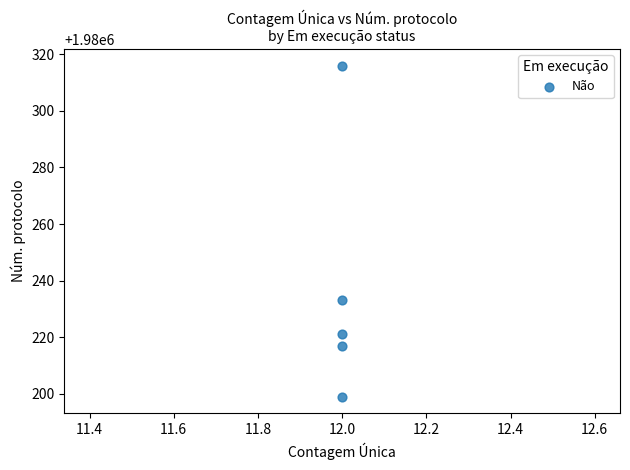

What is the range of Y values (max minus min)?

117